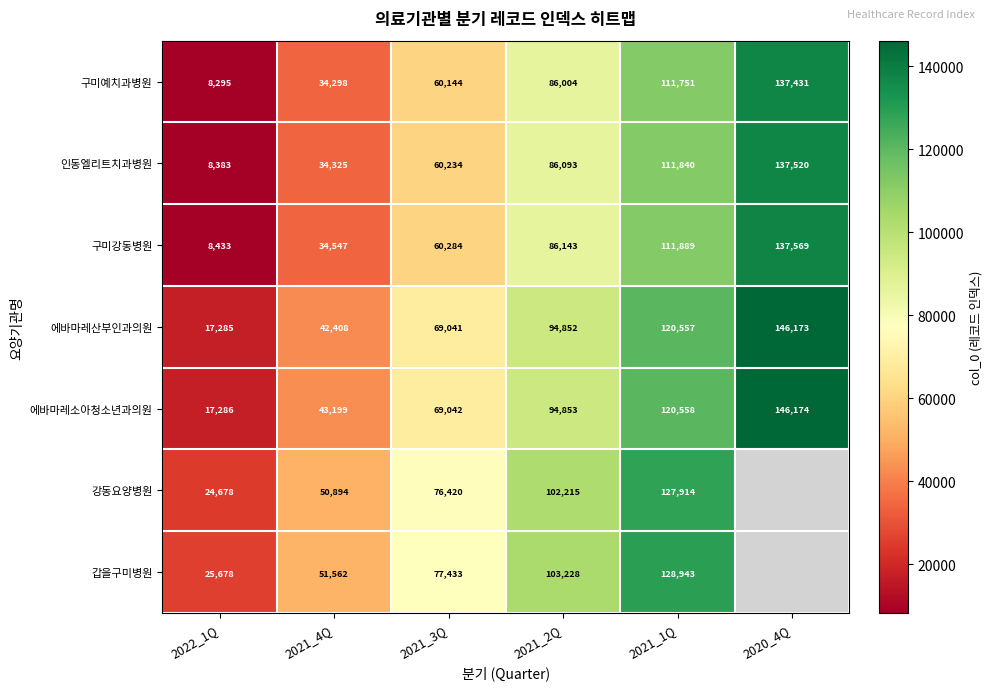

Between 2021_4Q and 2021_2Q, which series saw the biggest shift?

에바마레산부인과의원